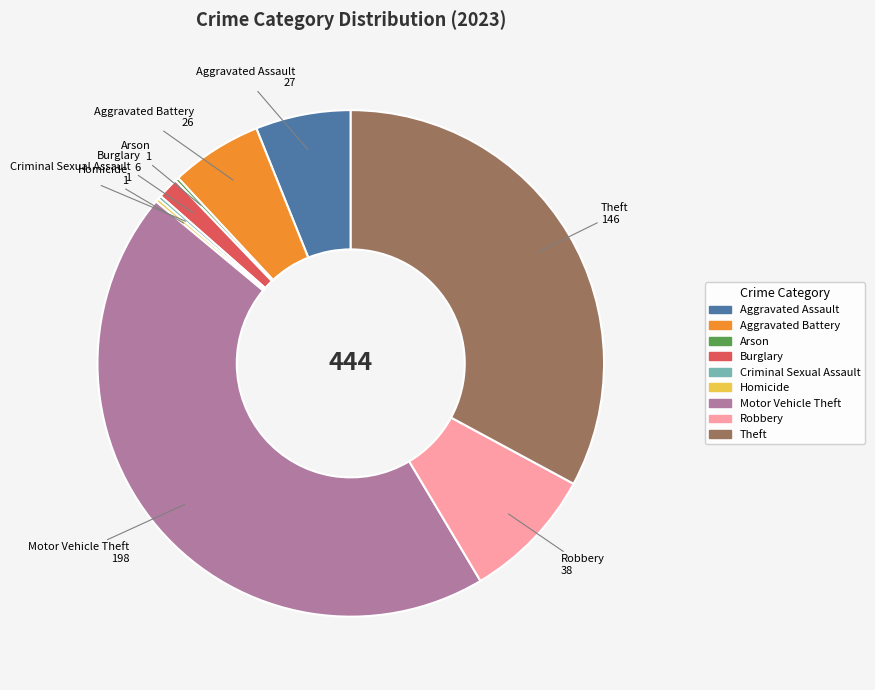

Is there any slice that represents more than half of the pie?

No